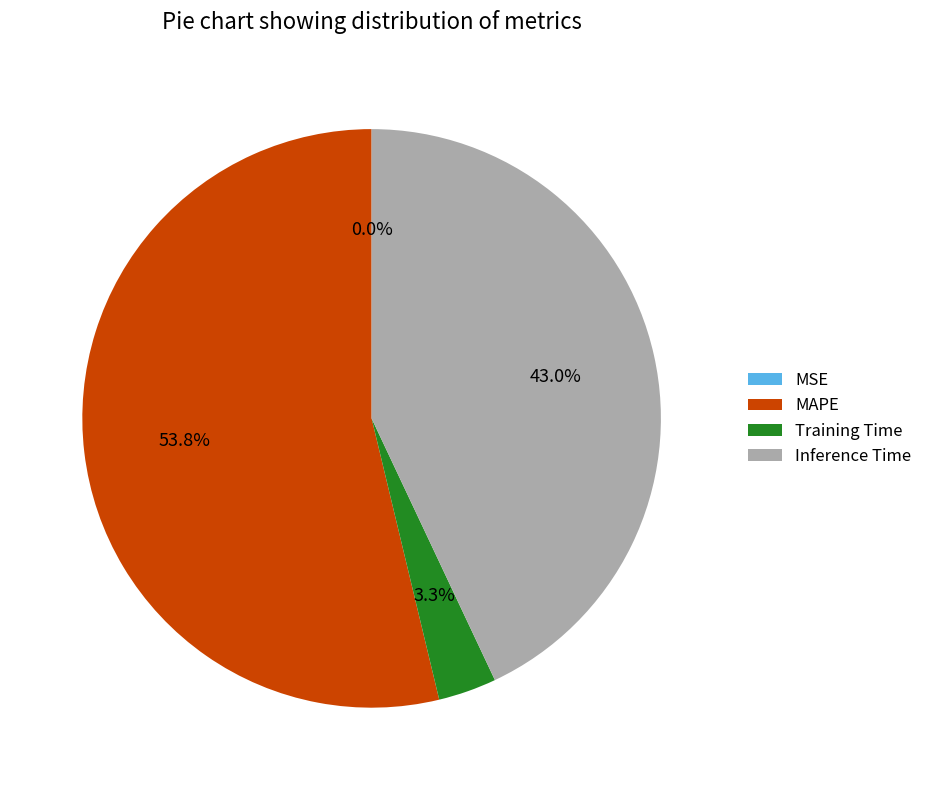

What is the largest slice in the pie chart?

MAPE